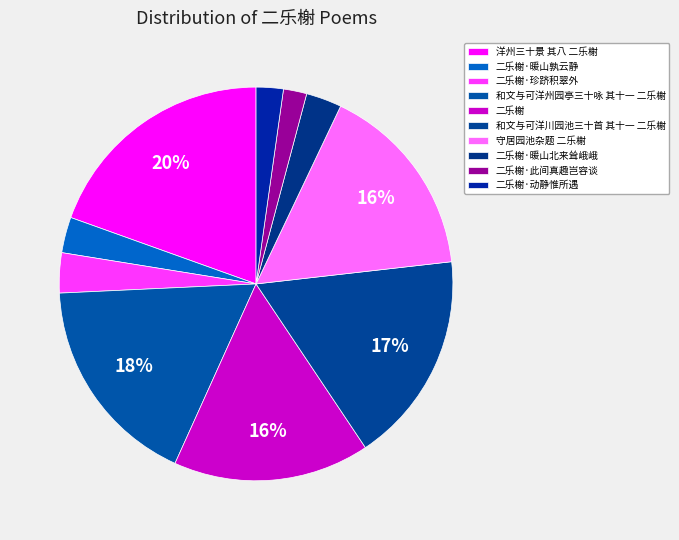

Does 二乐榭·动静惟所遇 account for over 50% of the chart?

No